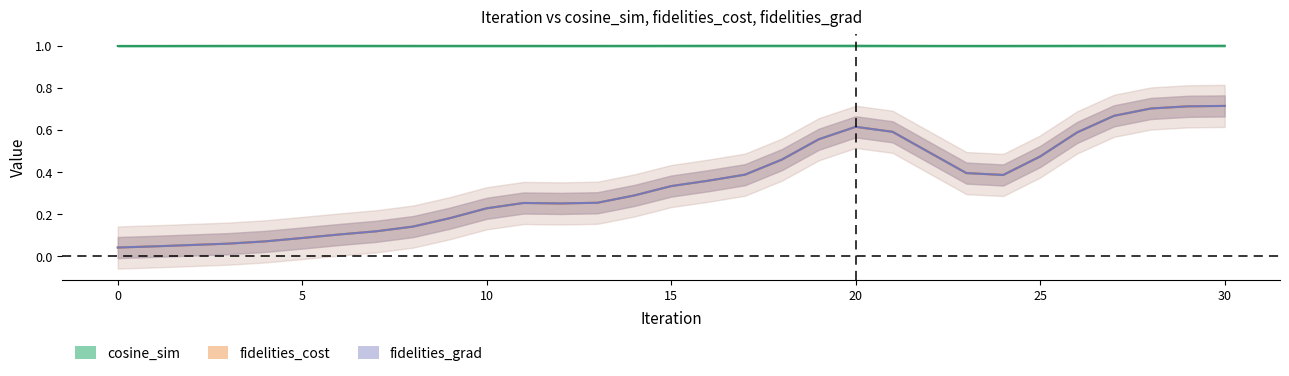

What is the greatest value displayed?

1.0